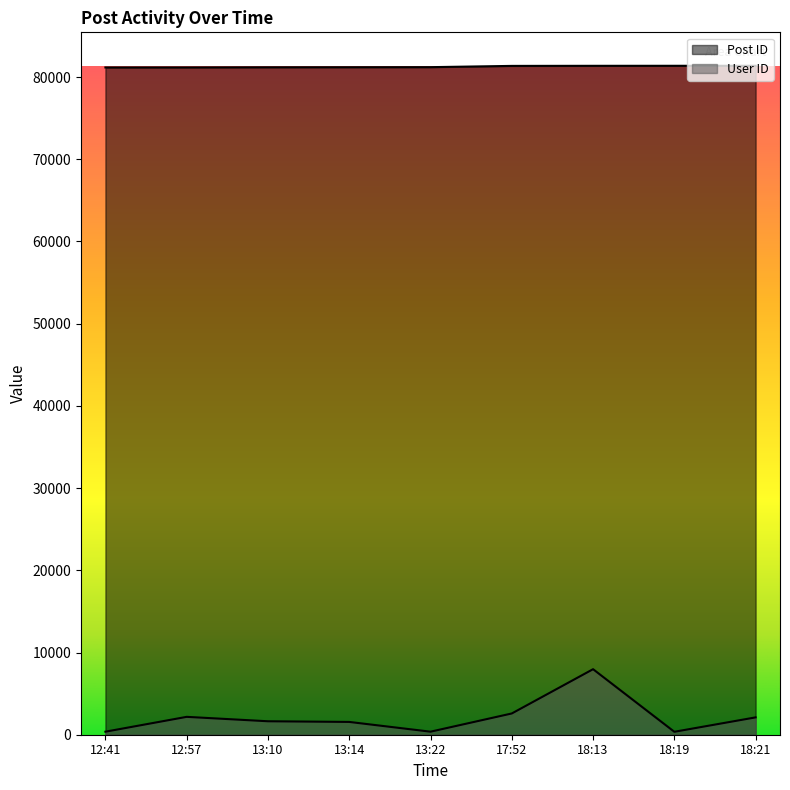

What is the difference between the highest and lowest values at 18:19?

81013